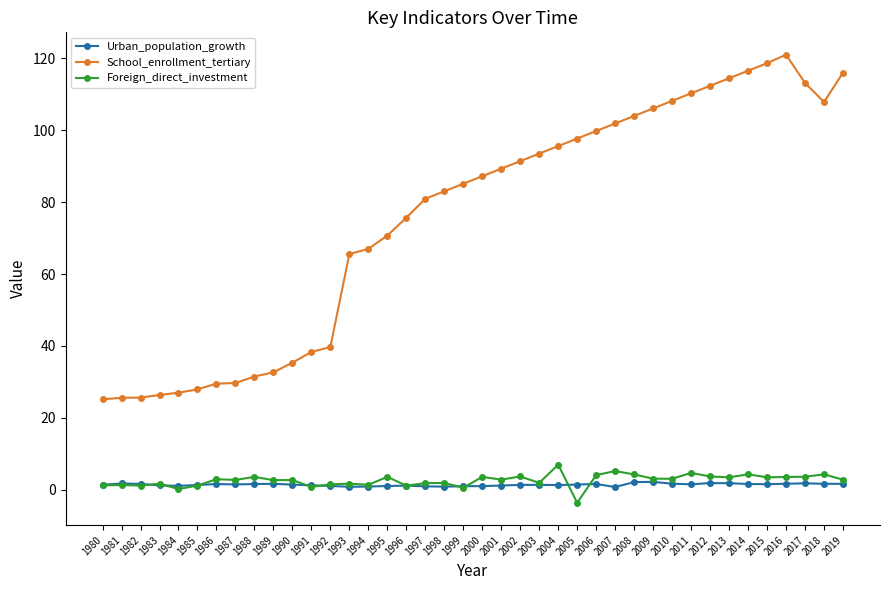

The School_enrollment_tertiary series shows 116.5 at 2014. True or false?

True